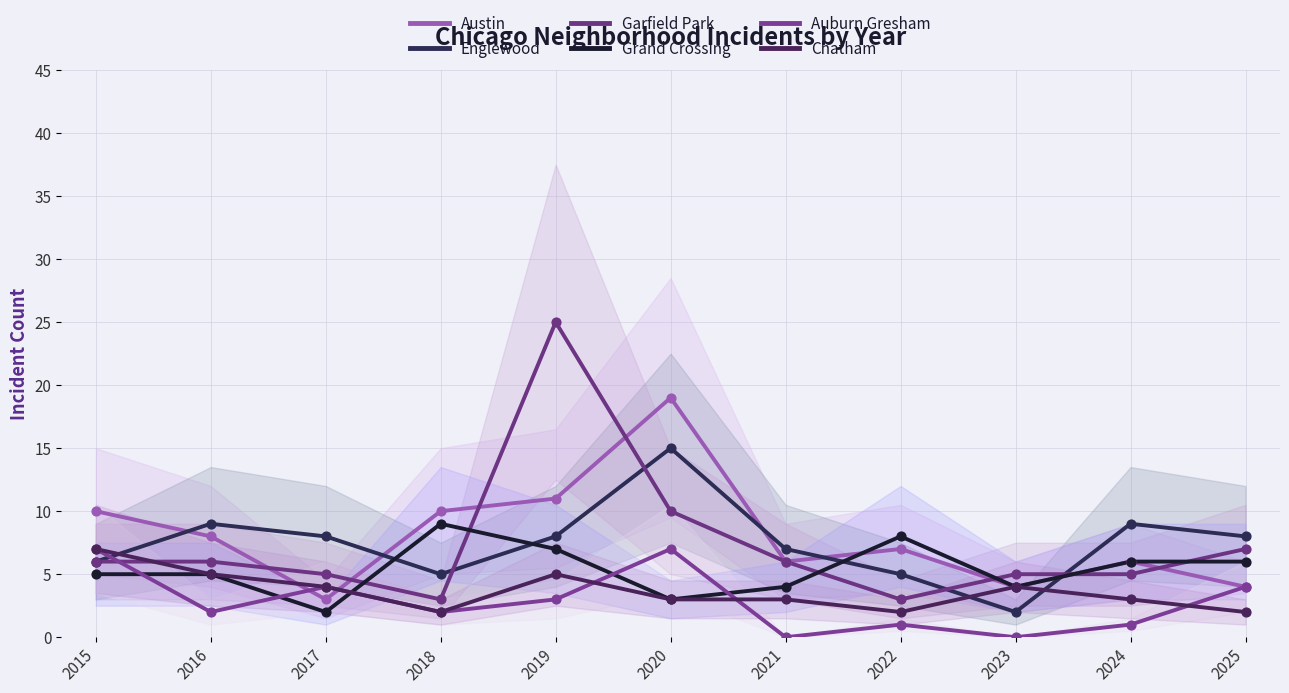

Which series contains the lowest Y value?

Auburn Gresham